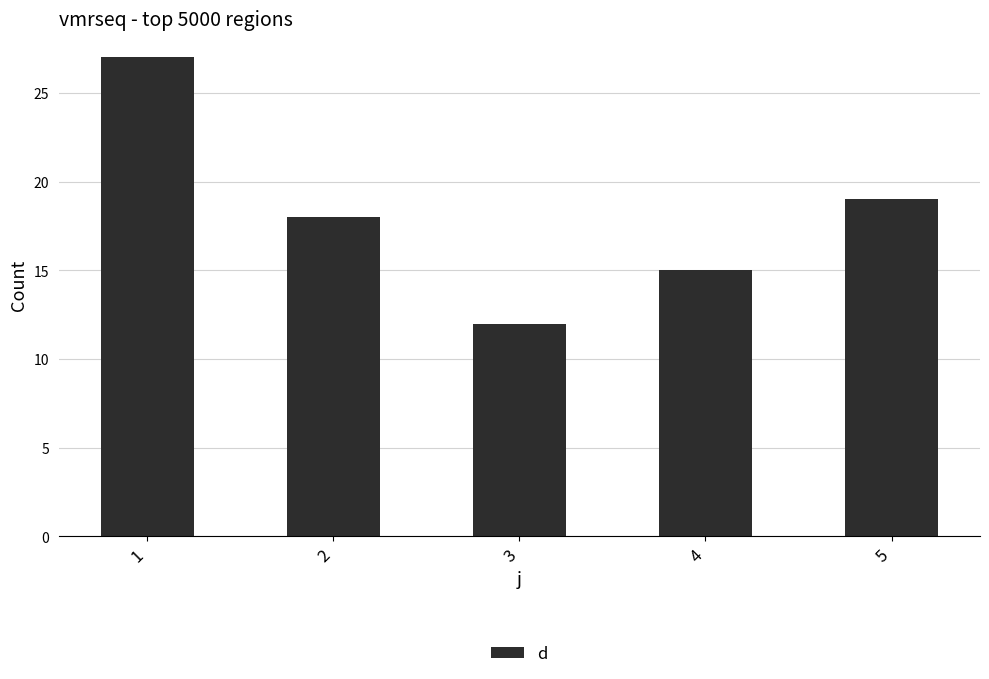

Reading left to right, transcribe all the data shown in this chart.

27	18	12	15	19